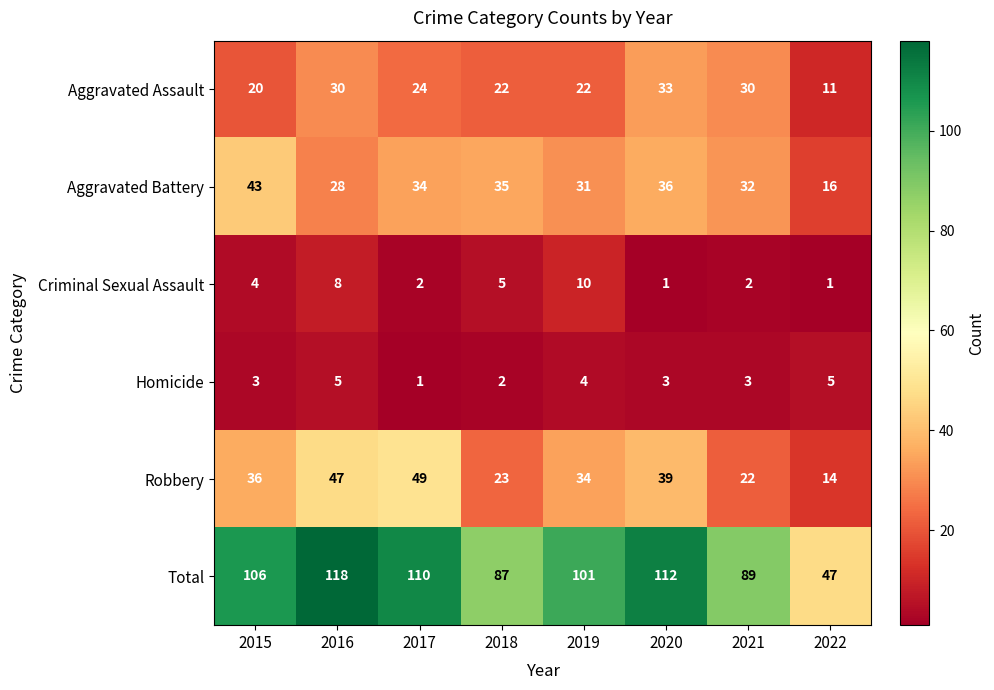

Which series has the widest spread of values?

Total